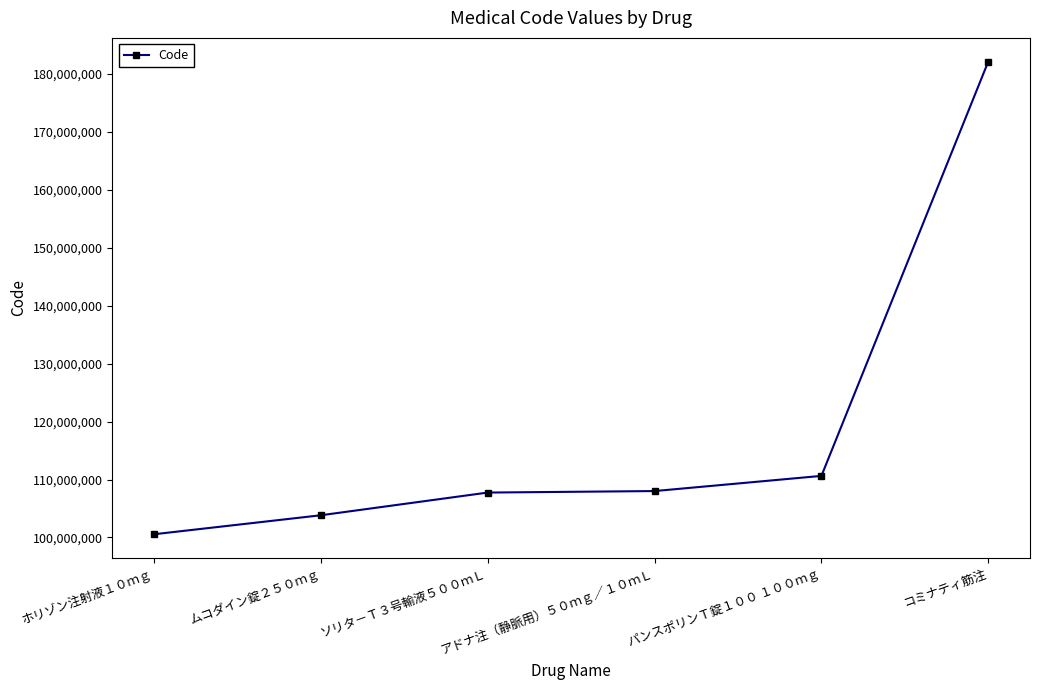

What is the label of the 1st point from the left?

ホリゾン注射液１０ｍｇ